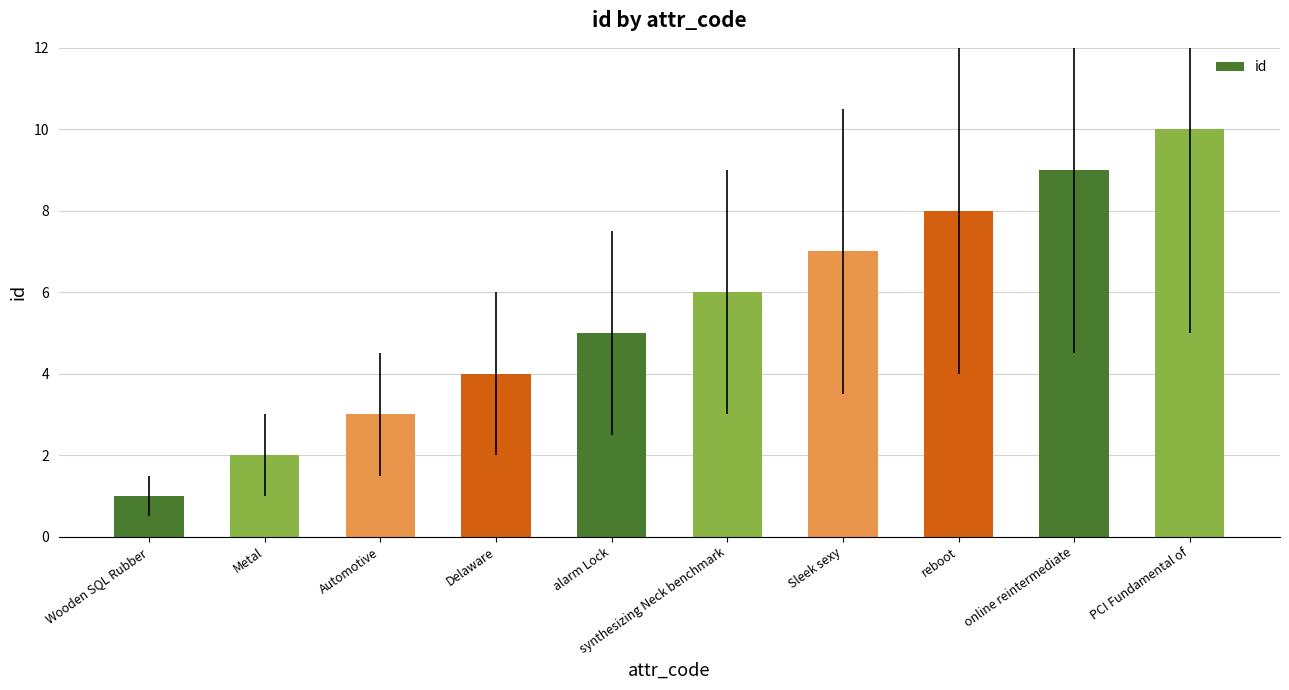

Are the bars horizontal?

No